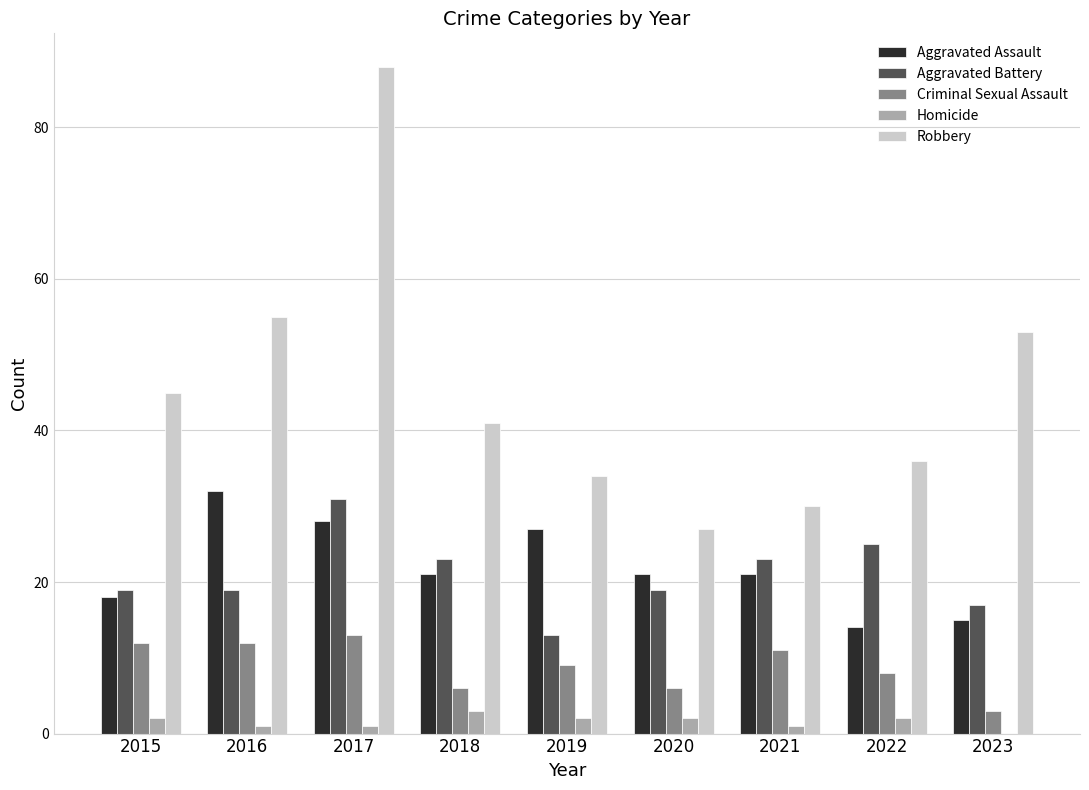

The Homicide series shows 2 at 2022. True or false?

True